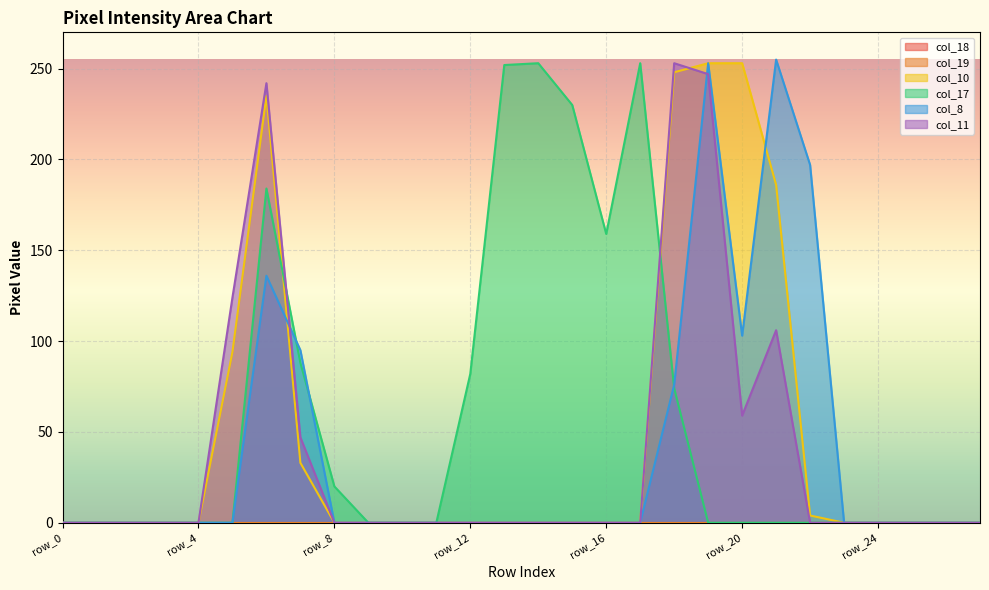

The value of col_17 at row_23 is 0. True or false?

True